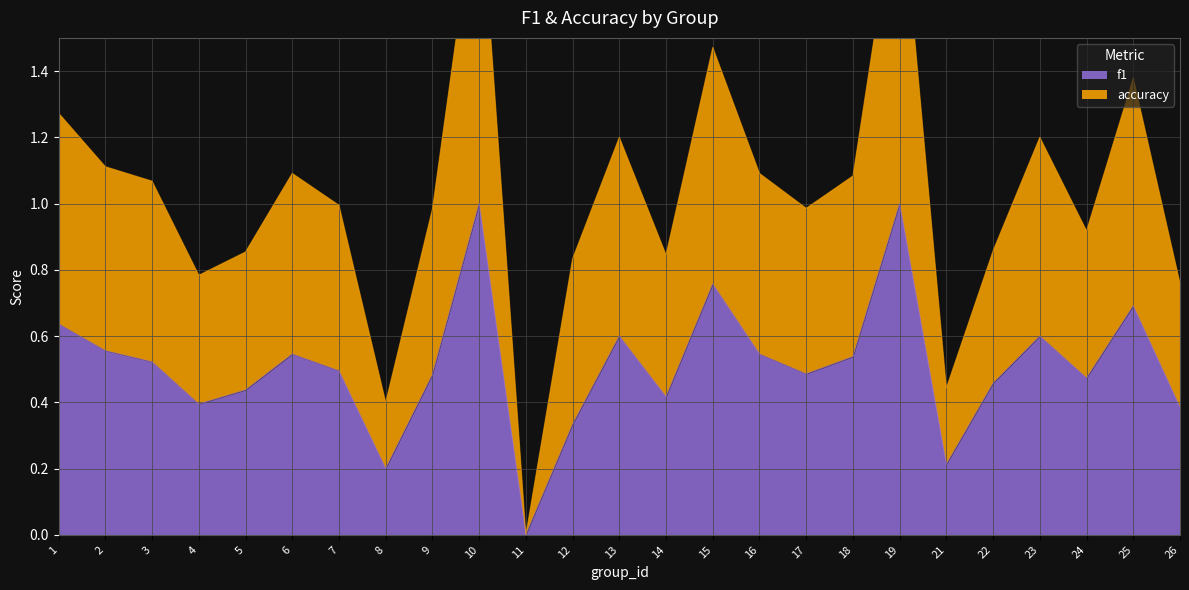

The value of f1 at 7 is 0.8. True or false?

False